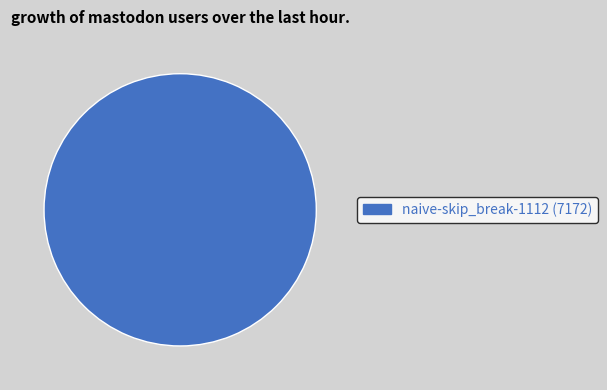

Is there any slice that represents more than half of the pie?

Yes